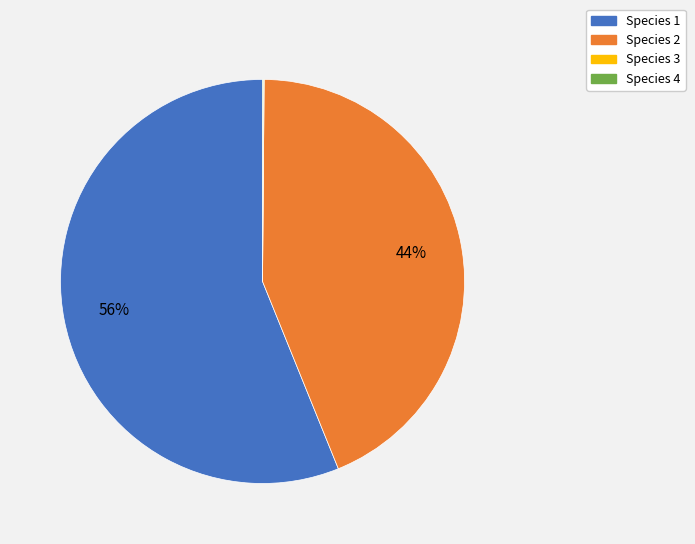

Is there any slice that represents more than half of the pie?

Yes